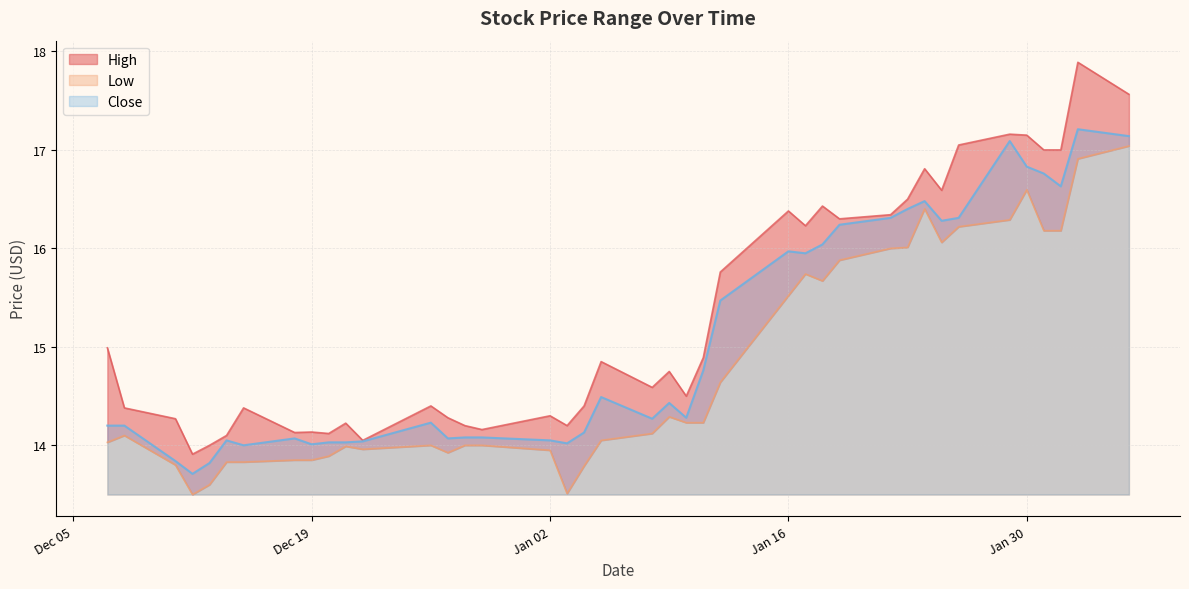

True or false: Close and Low intersect in this chart.

False